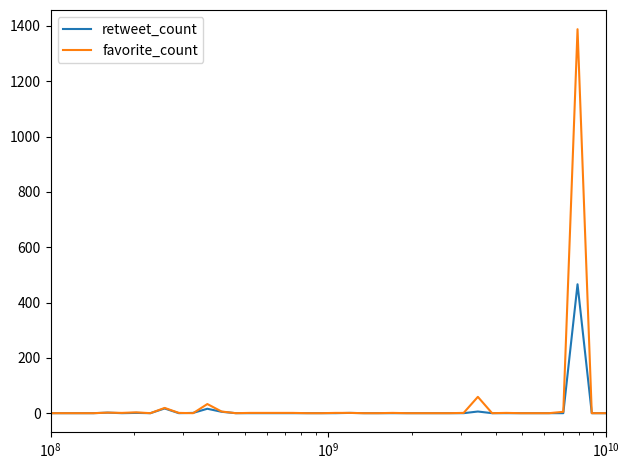

What is the sum of all retweet_count values?

515